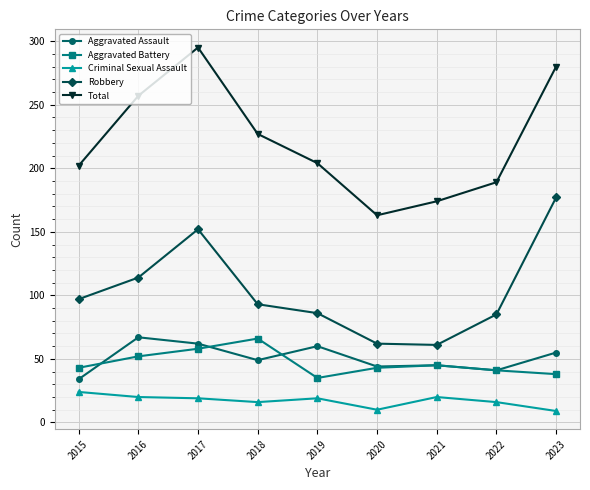

True or false: Aggravated Battery and Criminal Sexual Assault intersect in this chart.

False